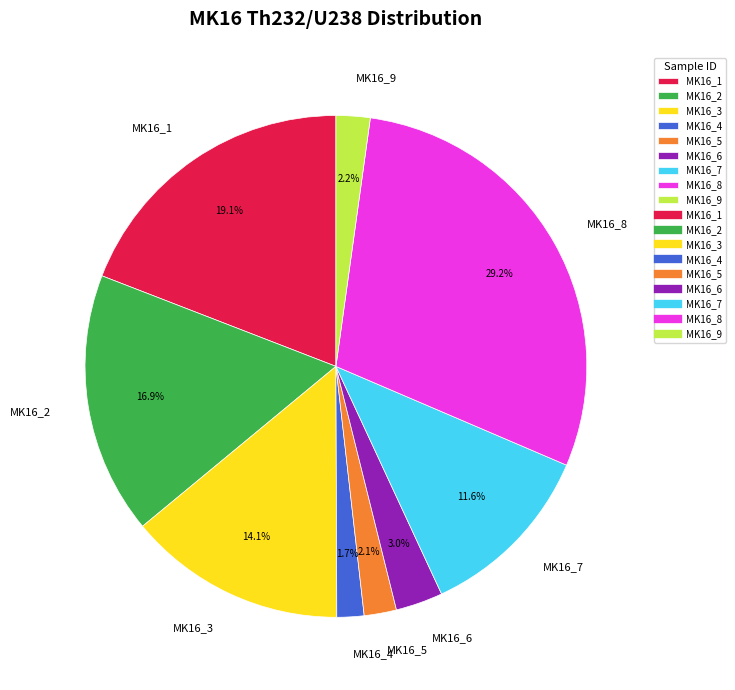

What percentage do MK16_9 and MK16_3 together represent?

16.3%